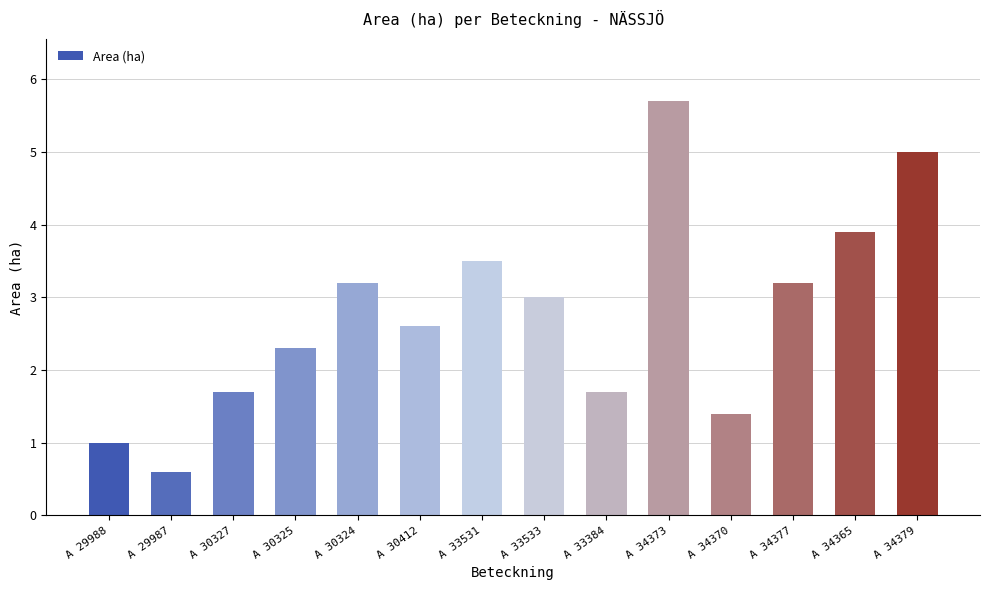

What value does the data have at A 30412?

2.6